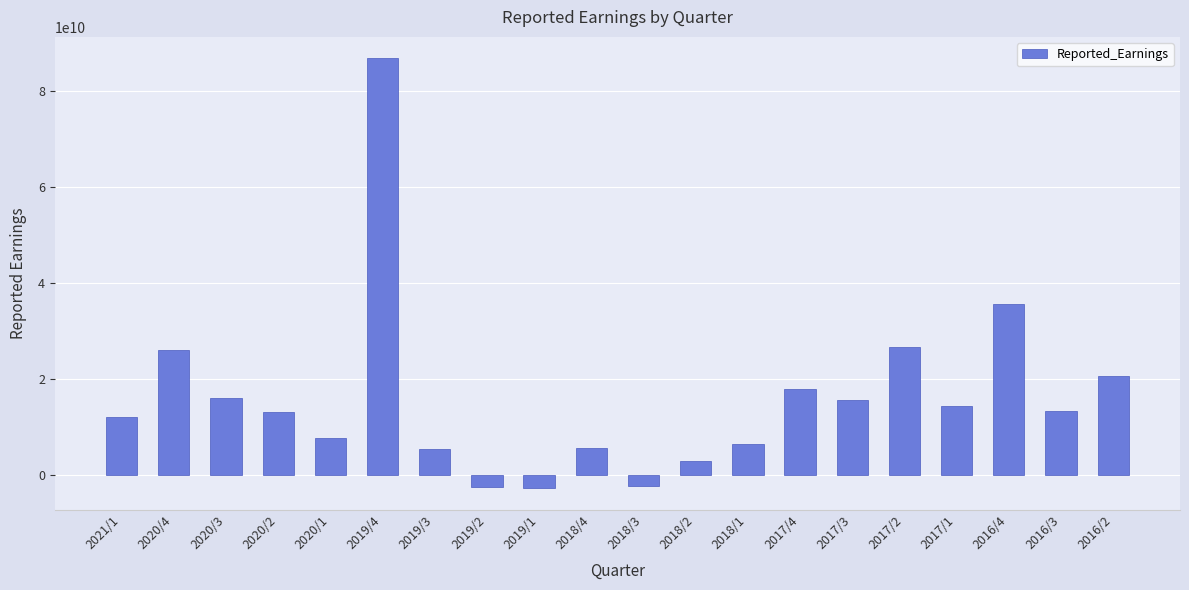

What is the difference between the maximum and minimum values?

89390526562